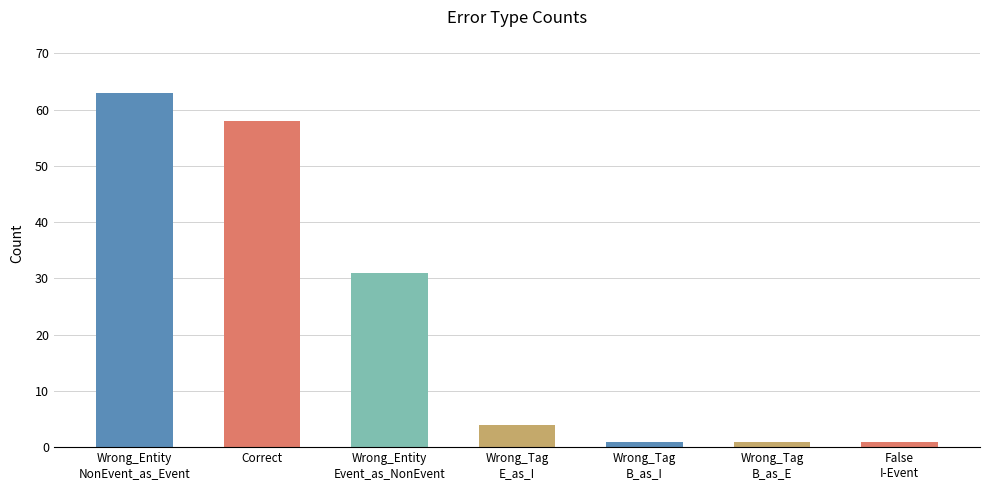

What is the sum of the values at Wrong_Tag
B_as_E and False
I-Event?

2